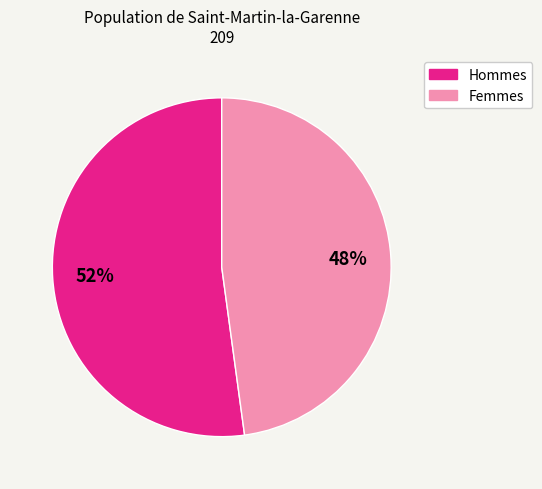

To the nearest percent, what is the average slice percentage?

50%